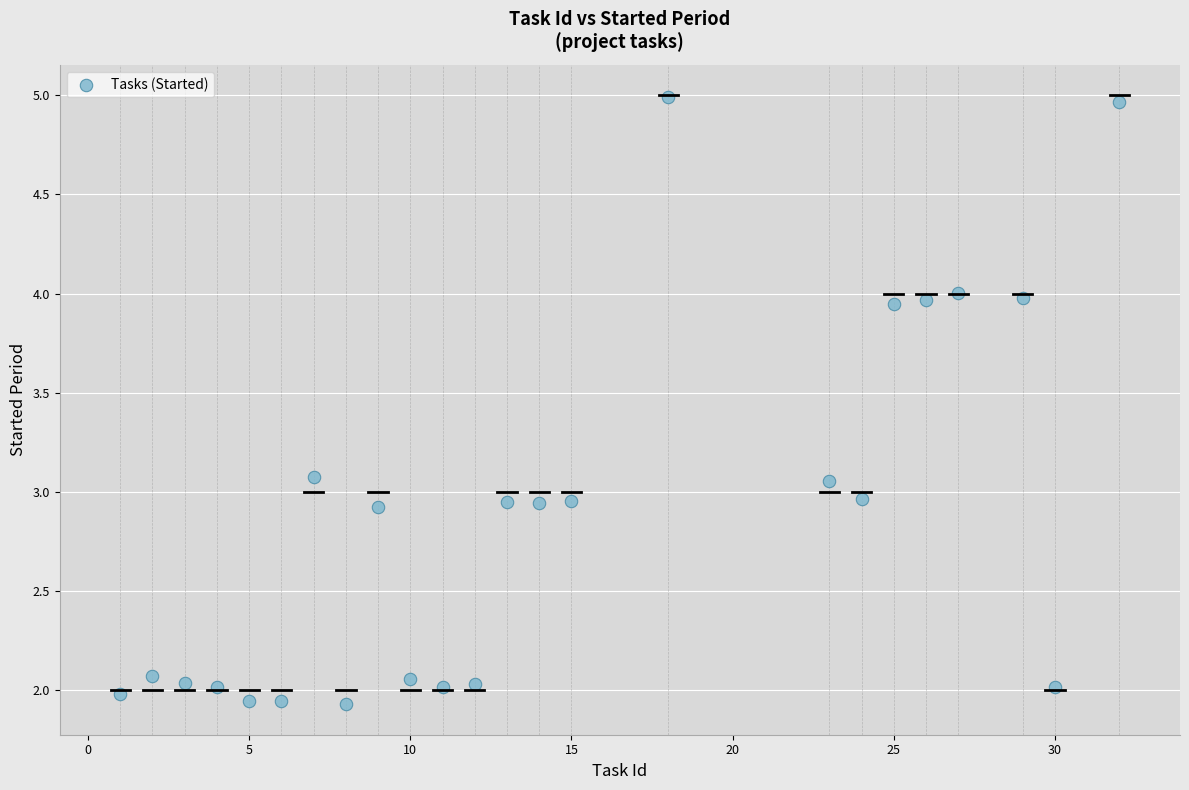

What is the range of X values (max minus min)?

31.0